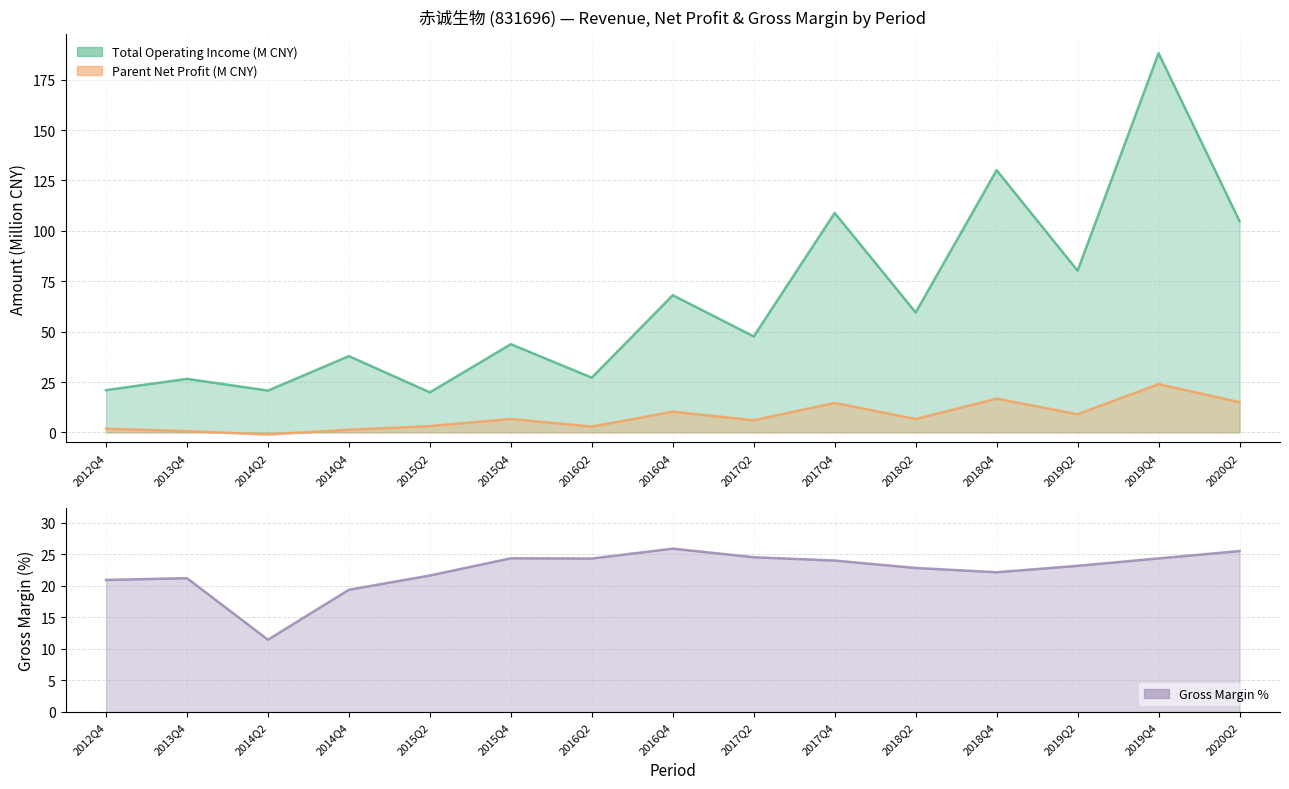

Is it true that PARENT_NETPROFIT equals 11.9 at 2015Q4?

False